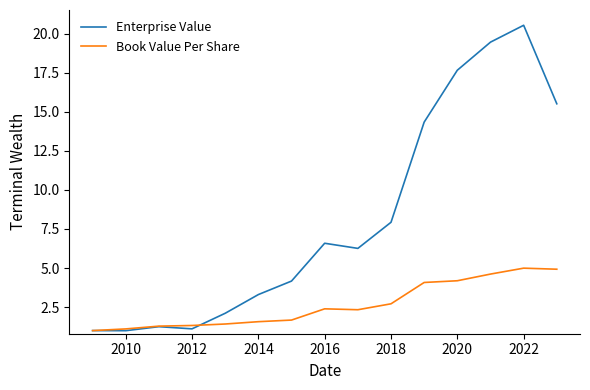

How many categories are shown in the chart?

15